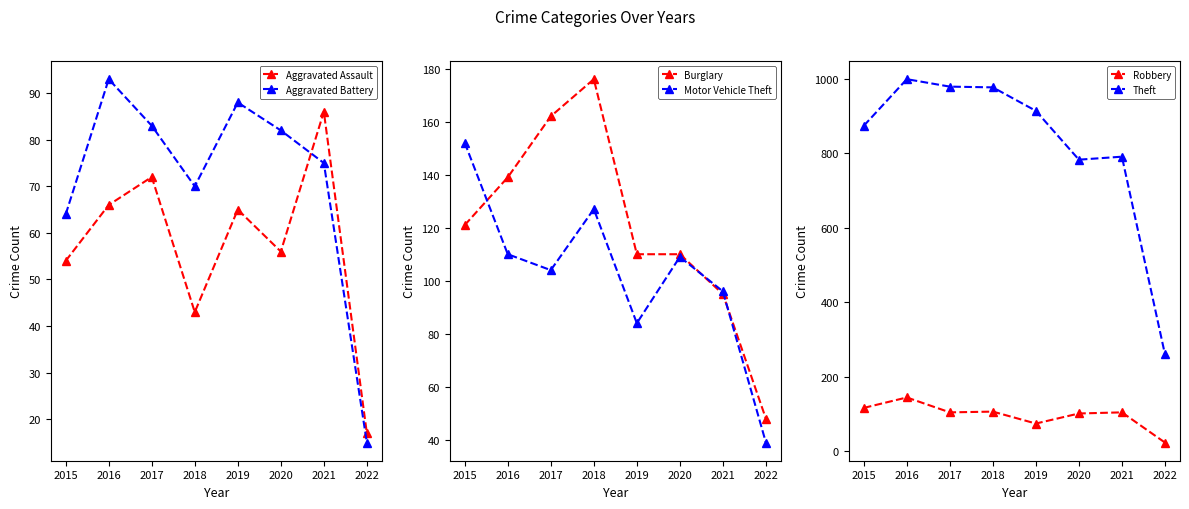

What is the difference between the Robbery values at 2016 and 2020?

43